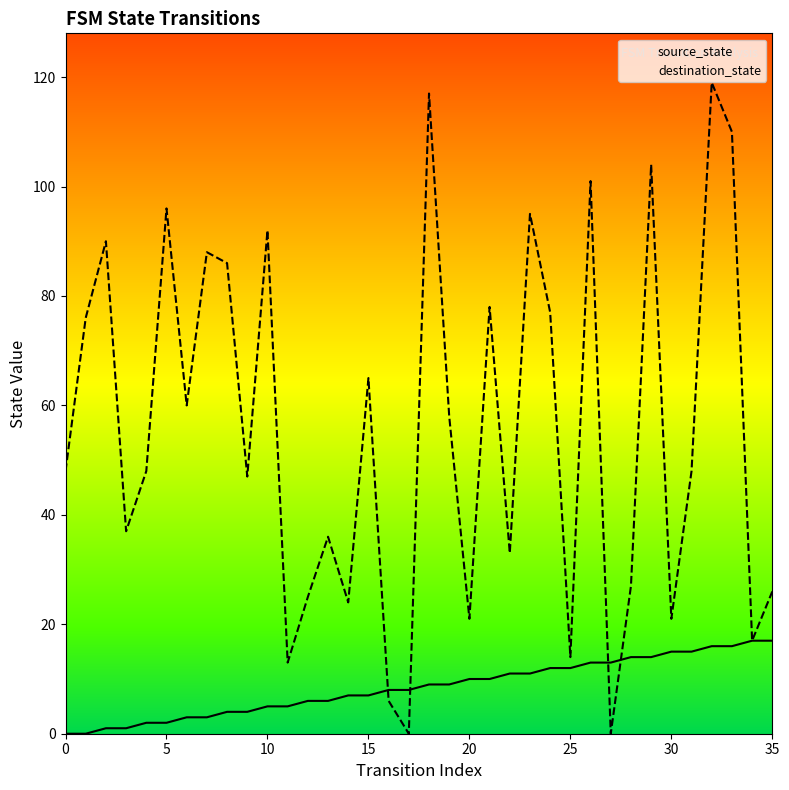

Which series has the largest Y range (max minus min)?

destination_state